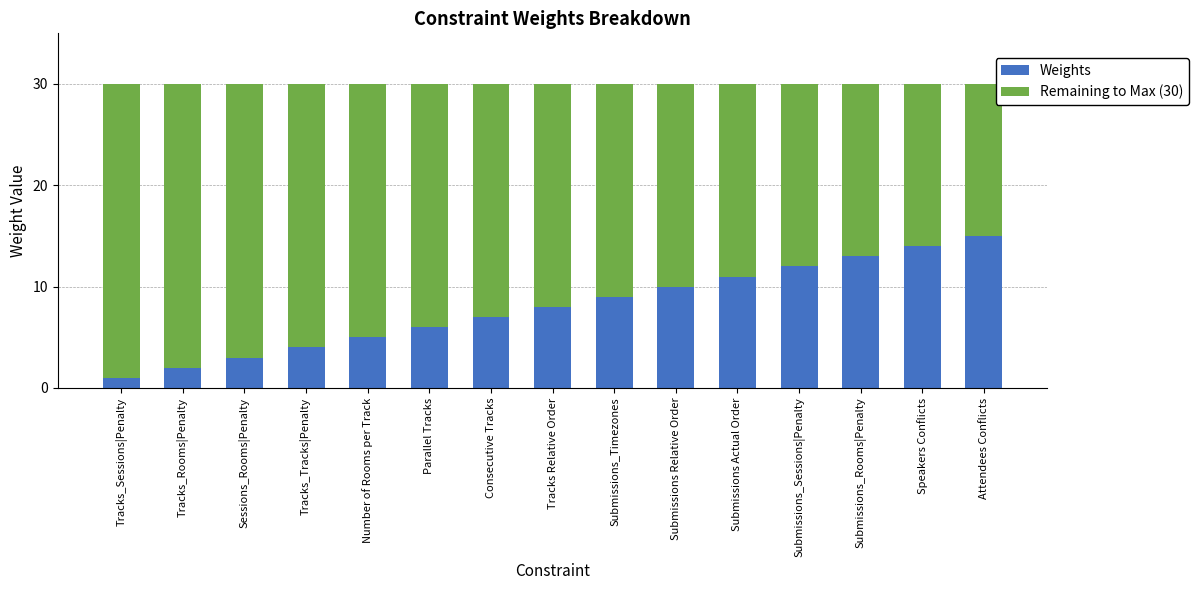

Read the Weights value at Number of Rooms per Track.

5